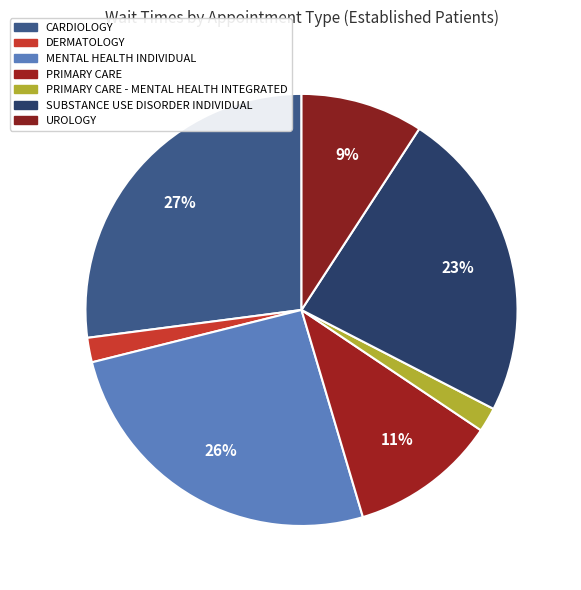

Does UROLOGY account for over 50% of the chart?

No